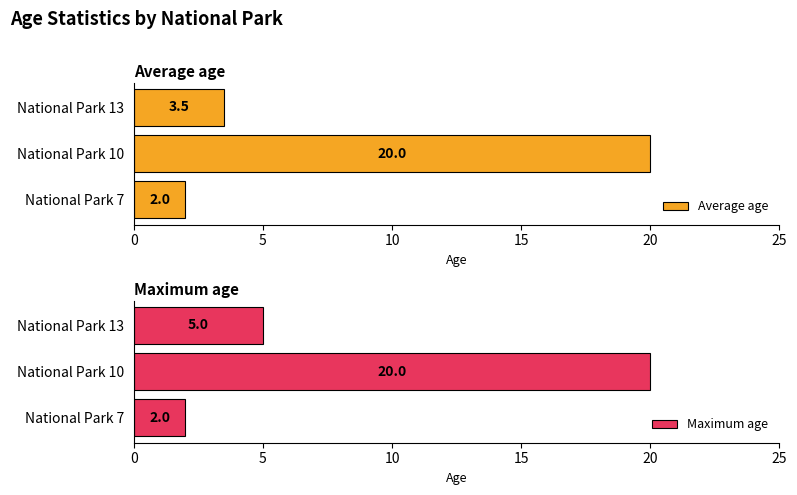

The value of Maximum age at National Park 13 is 8. True or false?

False